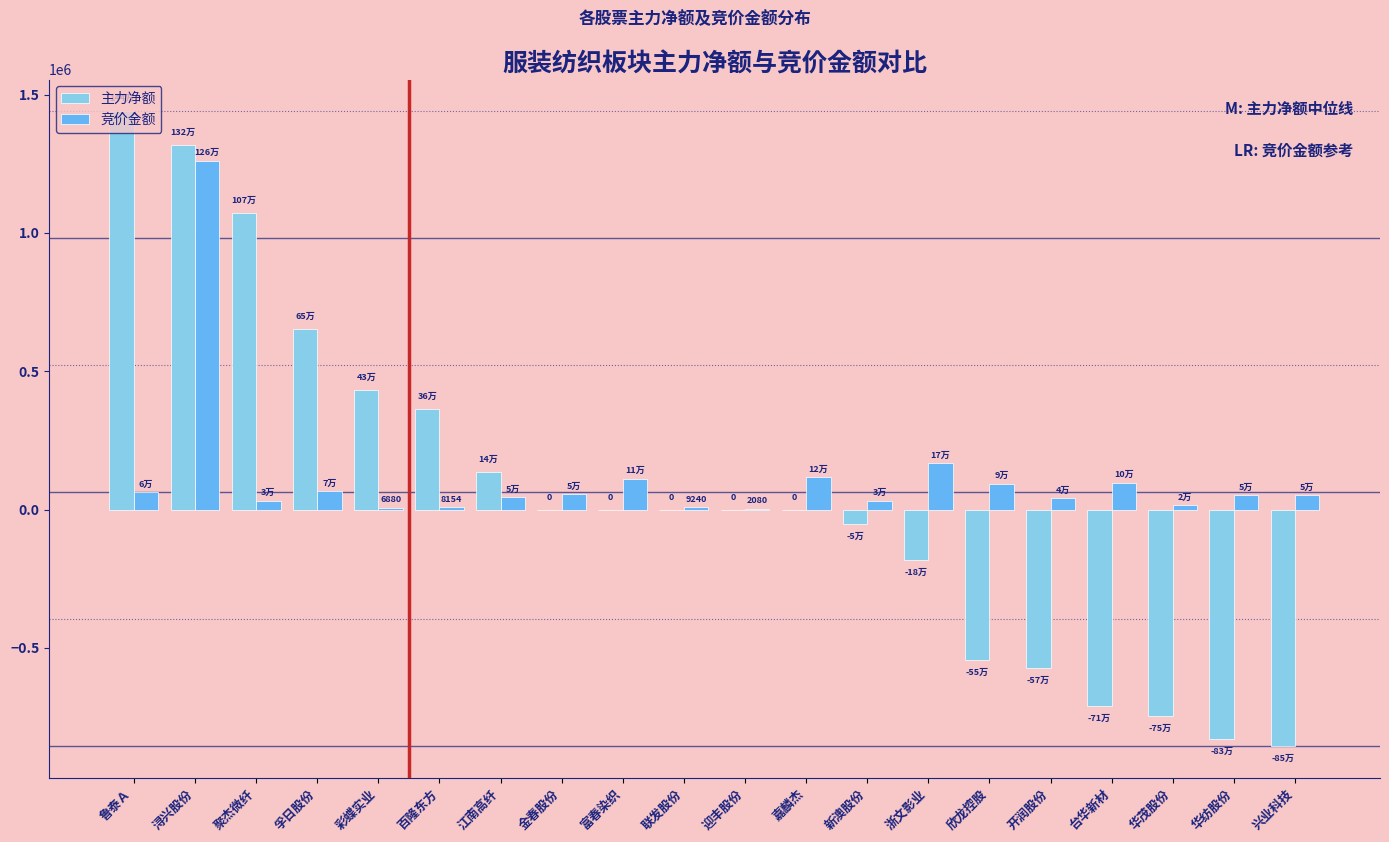

How many distinct data groups are displayed?

2